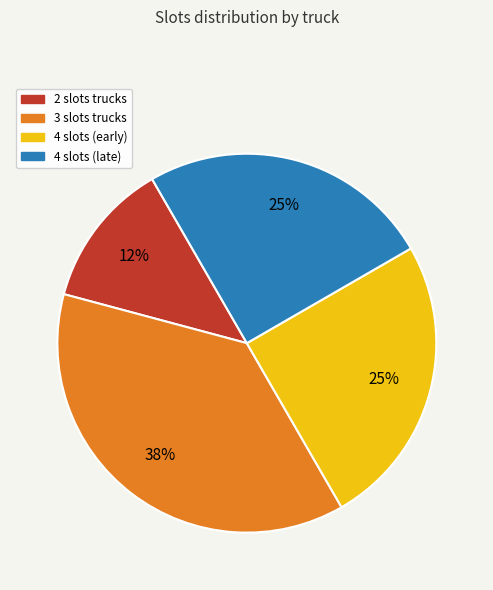

Is there a majority slice in this chart?

No